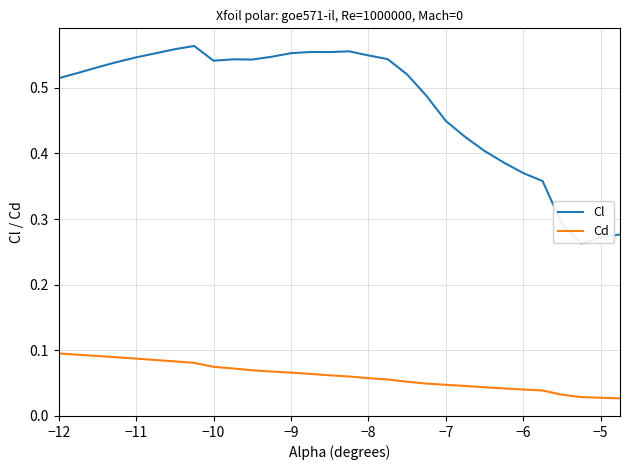

Does the chart display data point markers on the line(s)?

No